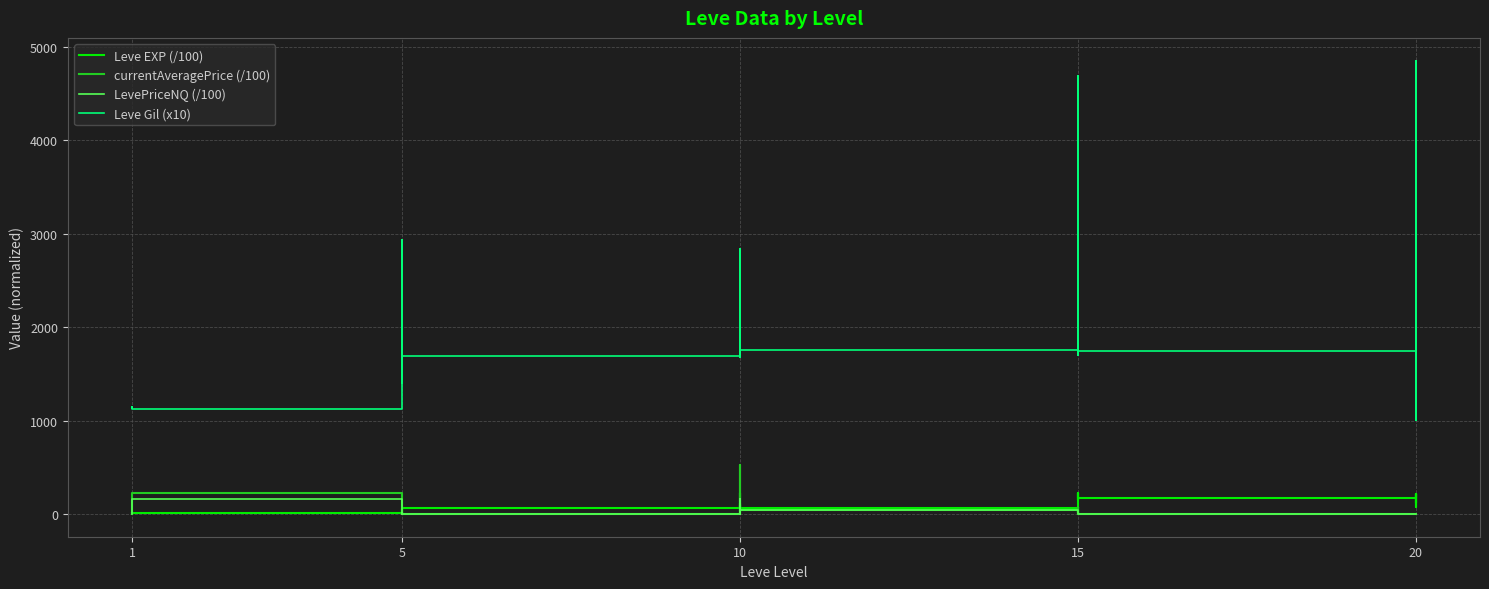

How many times do currentAveragePrice (/100) and LevePriceNQ (/100) cross each other?

9